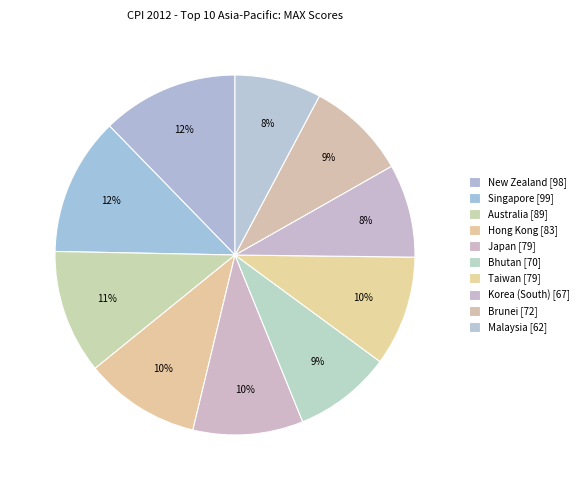

How many slices are in this pie chart?

10